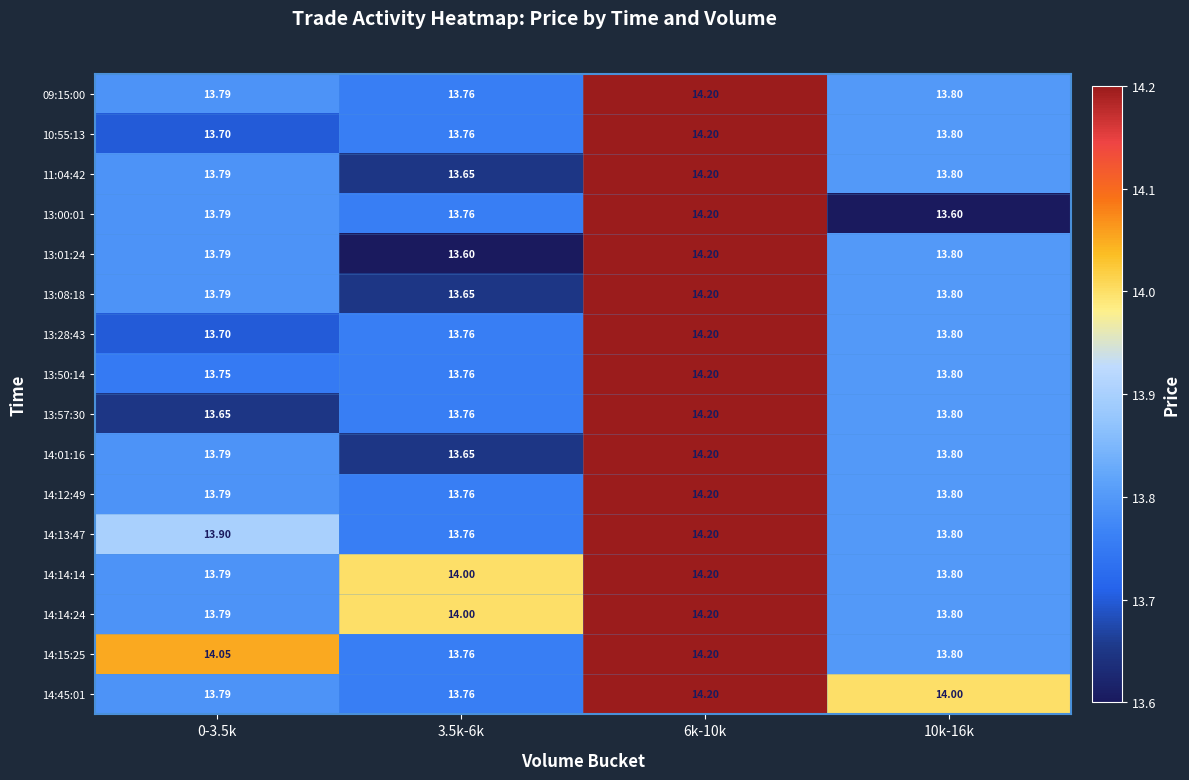

Is the value of 14:14:14 at 3.5k-6k greater than the value of 10:55:13 at 0-3.5k?

Yes